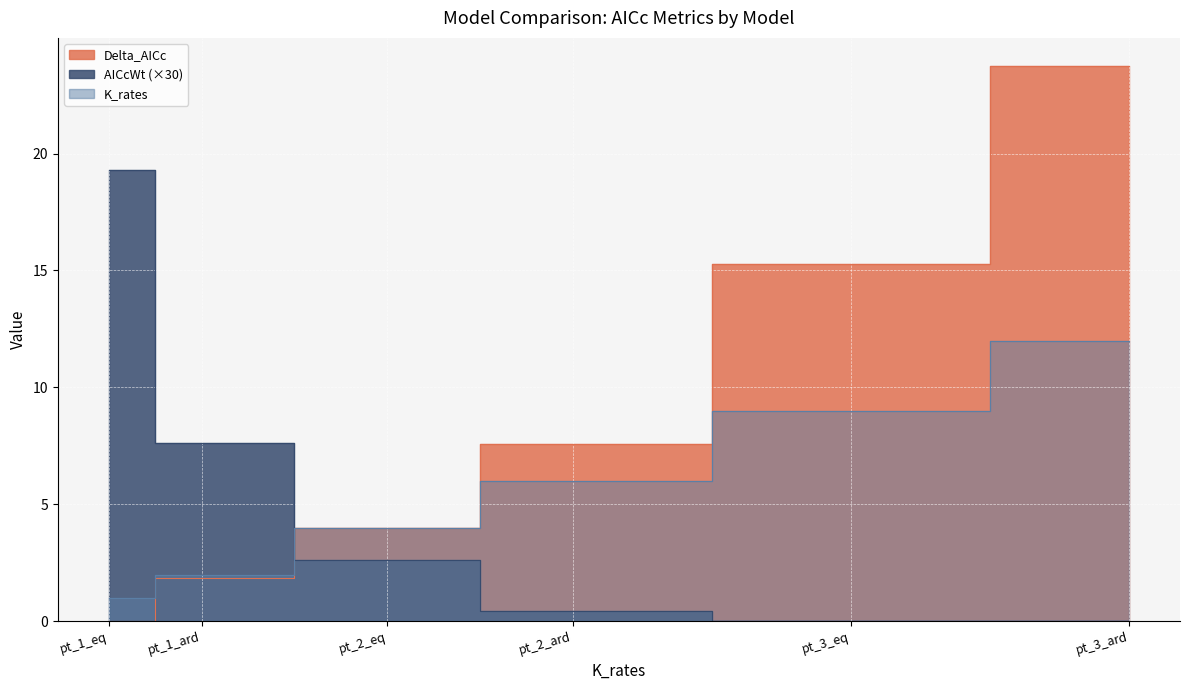

How many lines are shown in the chart?

3